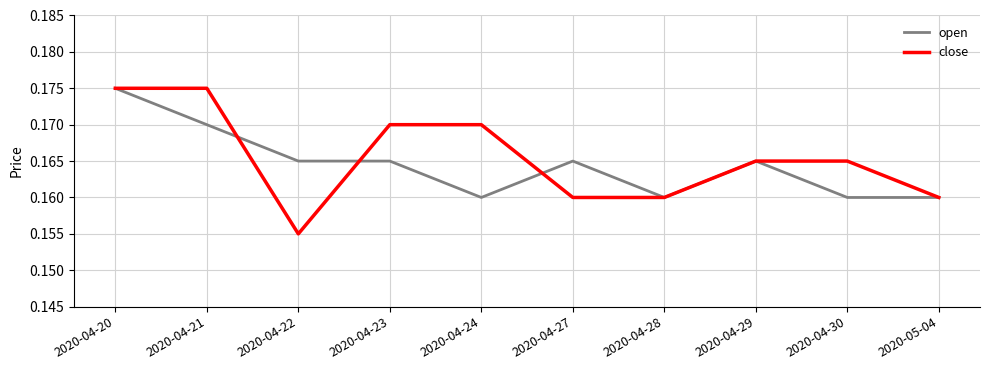

Rank the series at 2020-04-24 from highest to lowest value.

close, open